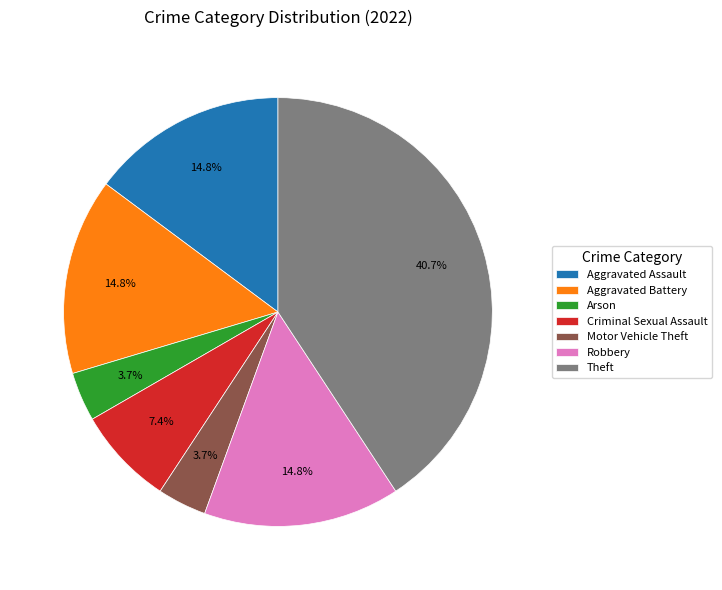

What is the largest slice in the pie chart?

Theft